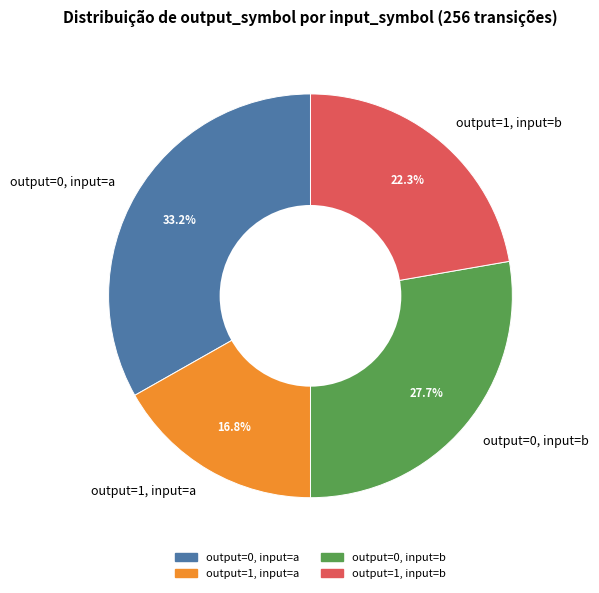

Which slice is the largest?

output=0, input=a